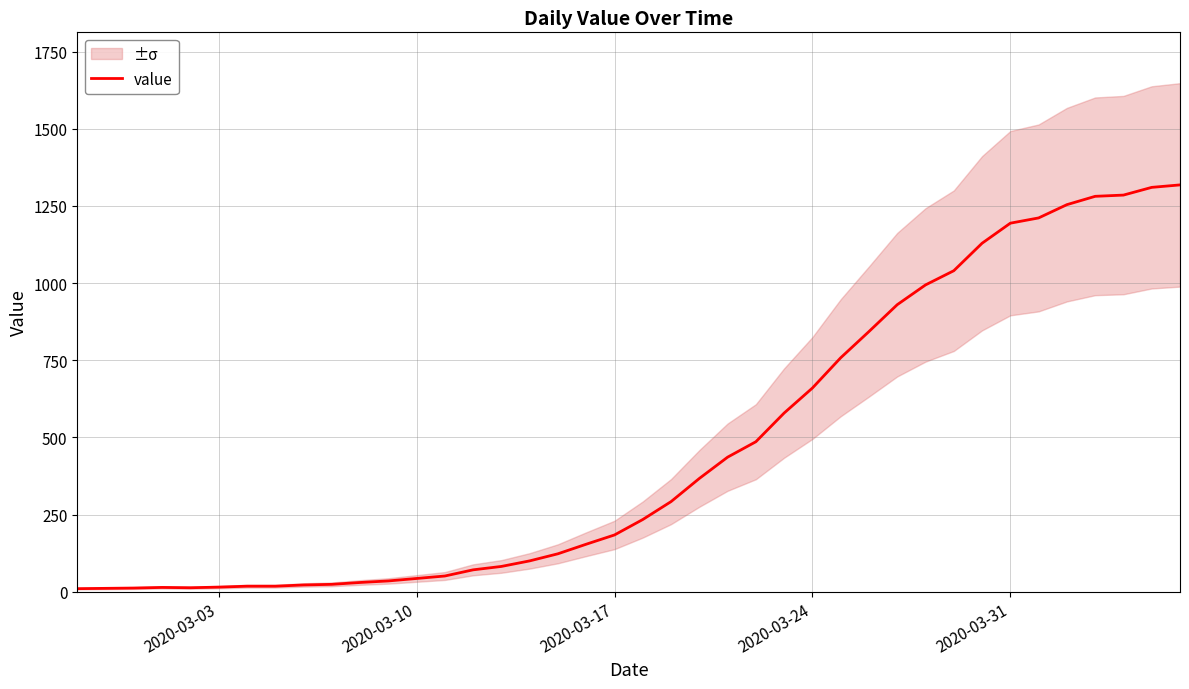

What is the maximum value for value?

1318